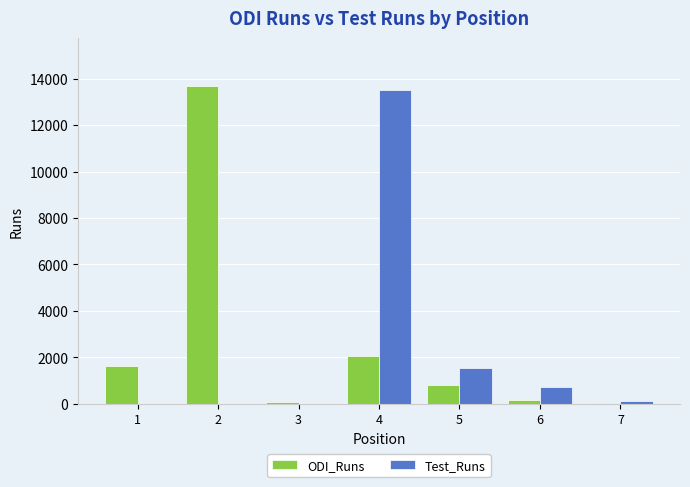

Which series changed the most between 3 and 4?

Test_Runs